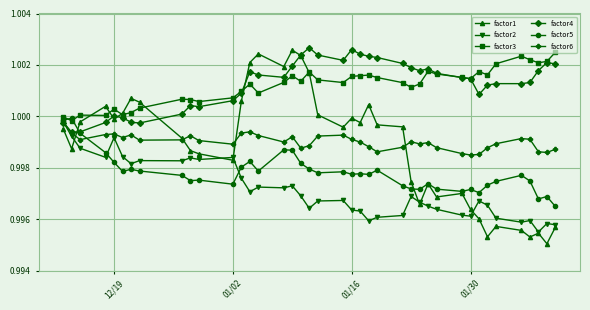

True or false: factor3 has more than 1 points higher than both neighbors.

True